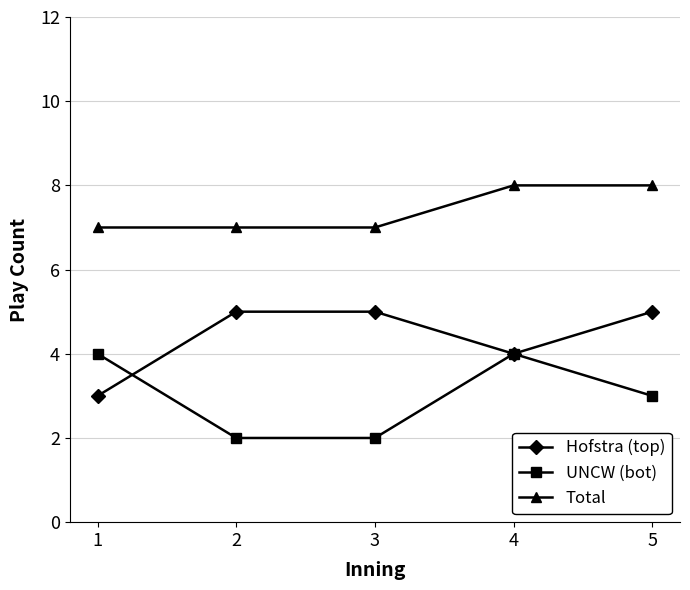

At which label is UNCW (bot) closest to 3?

5